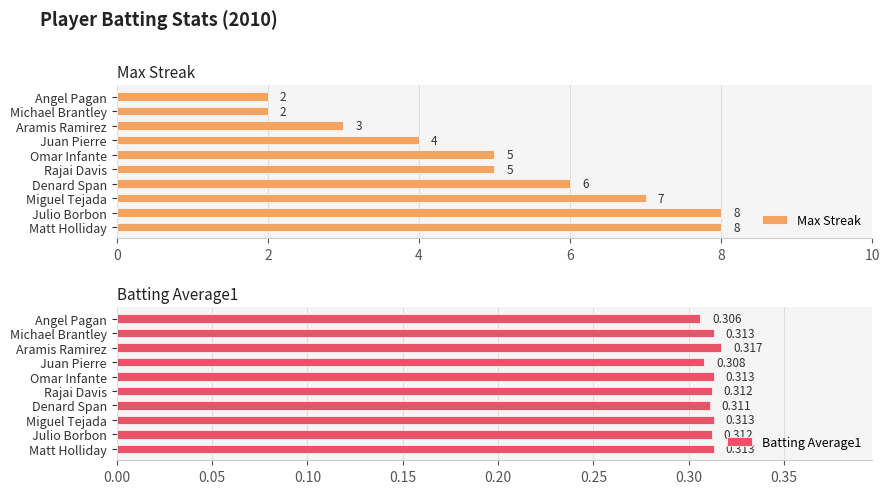

How many series are shown in this chart?

2